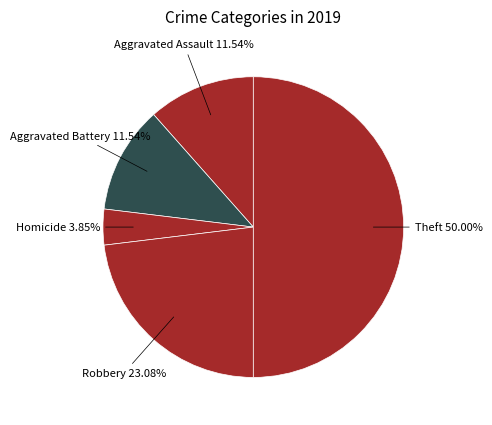

Count the number of slices in the pie.

5